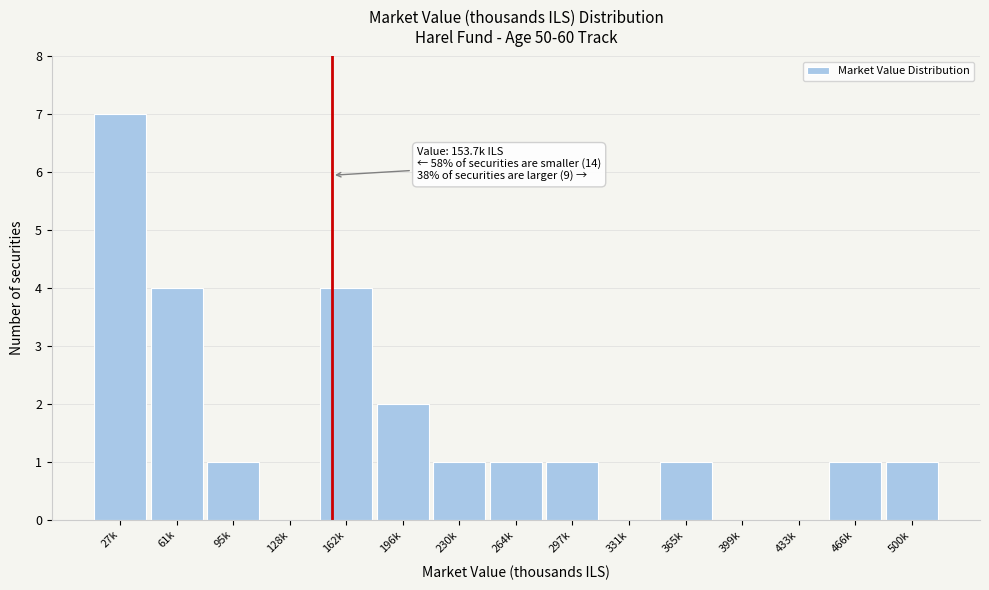

Reading right to left, what are all the values shown in this chart?

500k=1	466k=1	433k=0	399k=0	365k=1	331k=0	297k=1	264k=1	230k=1	196k=2	162k=4	128k=0	95k=1	61k=4	27k=7